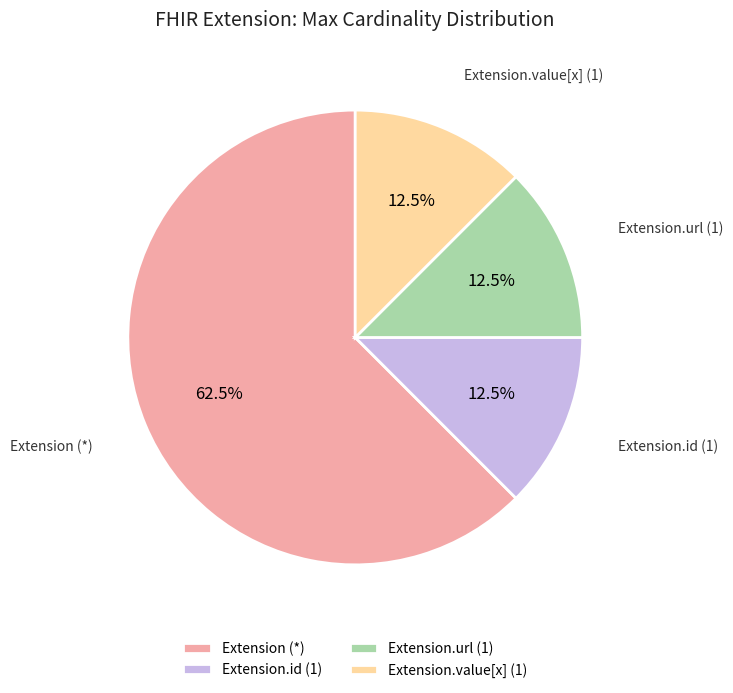

Does any single category account for the majority?

Yes